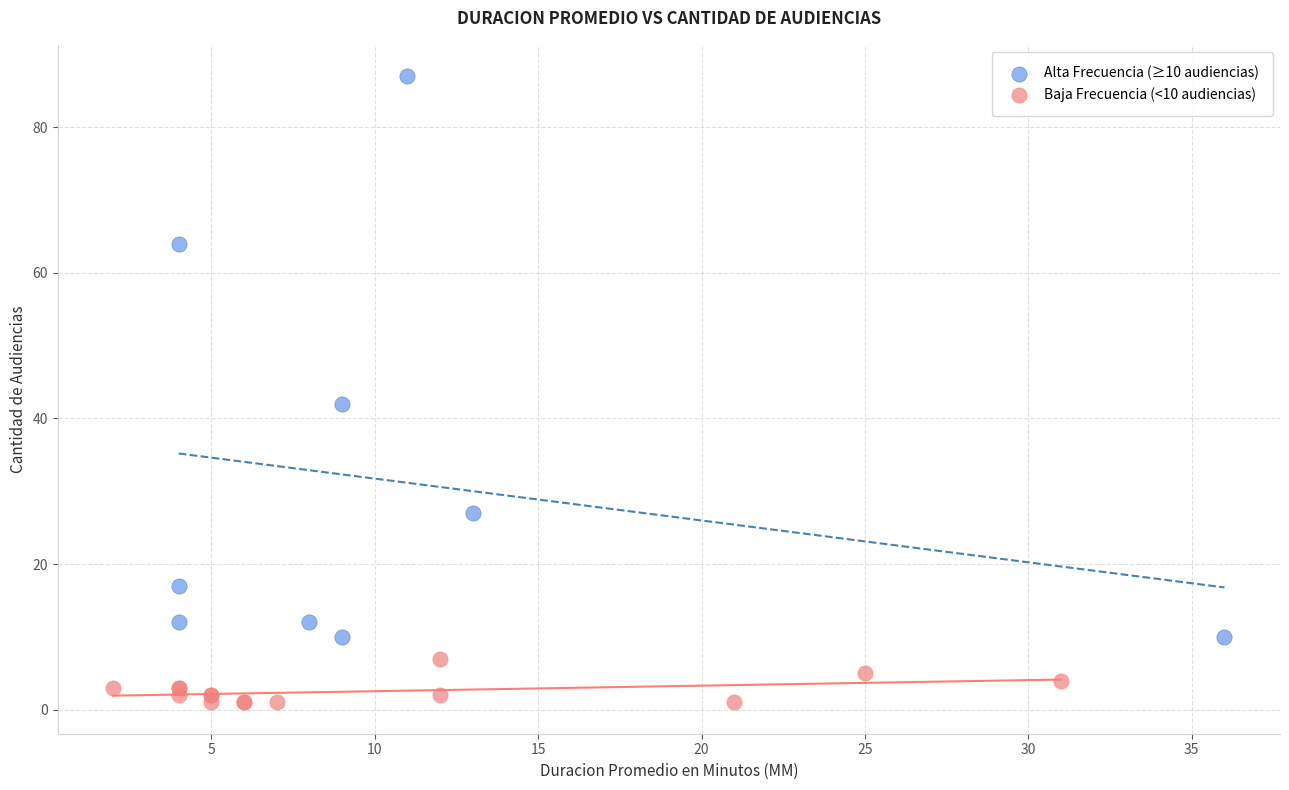

Which series has the widest spread of Y values?

Alta Frecuencia (≥10 audiencias)